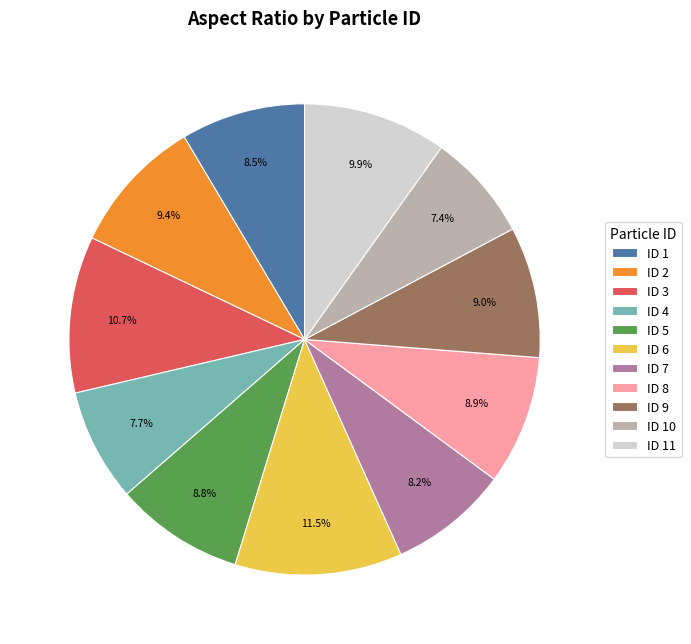

Combined, what portion of the pie is ID 9 and ID 8?

17.9%